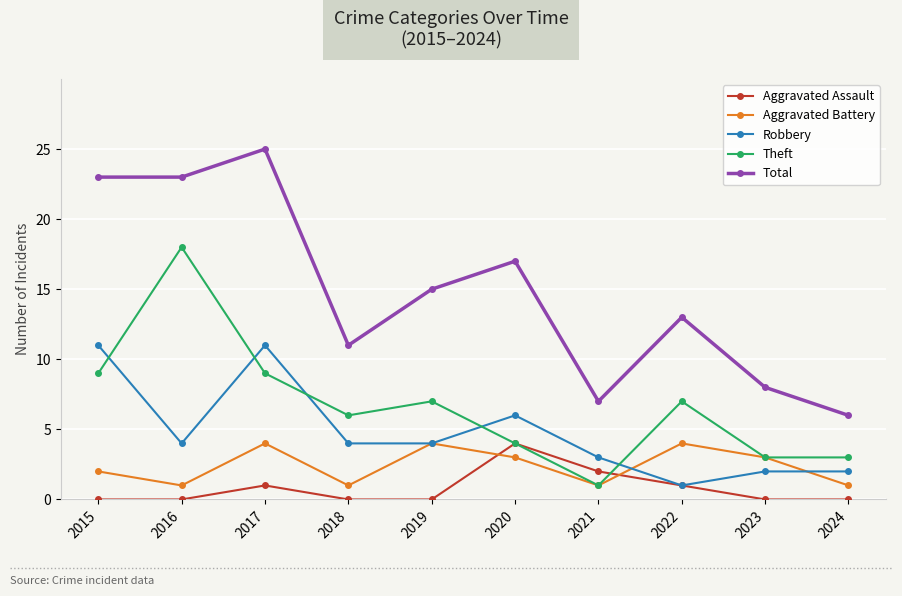

Where does the Total series first go above 15?

2015